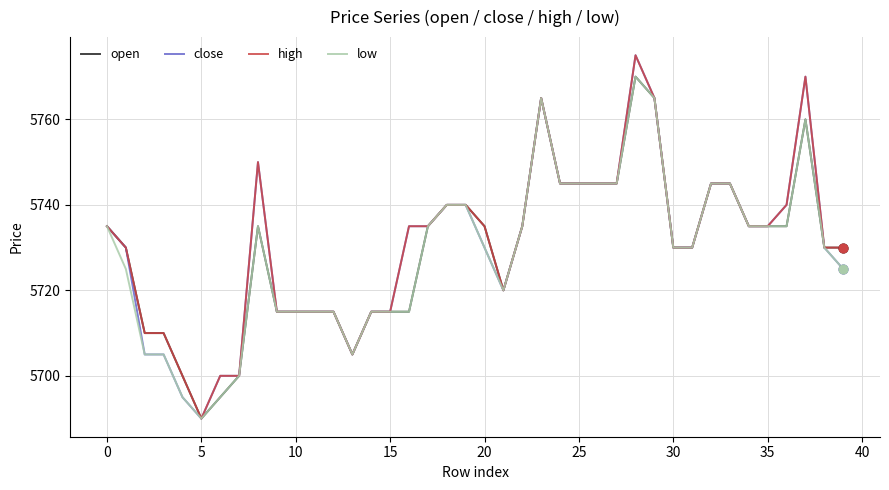

What is the minimum value shown in the chart?

5690